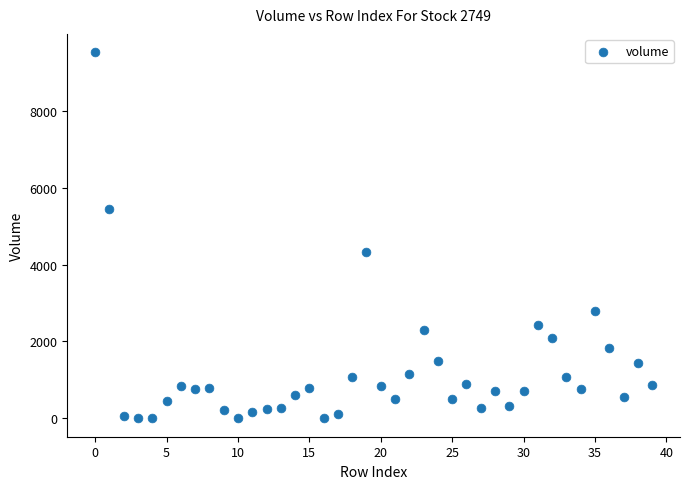

What Y value in the scatter plot is closest to 4760?

4337